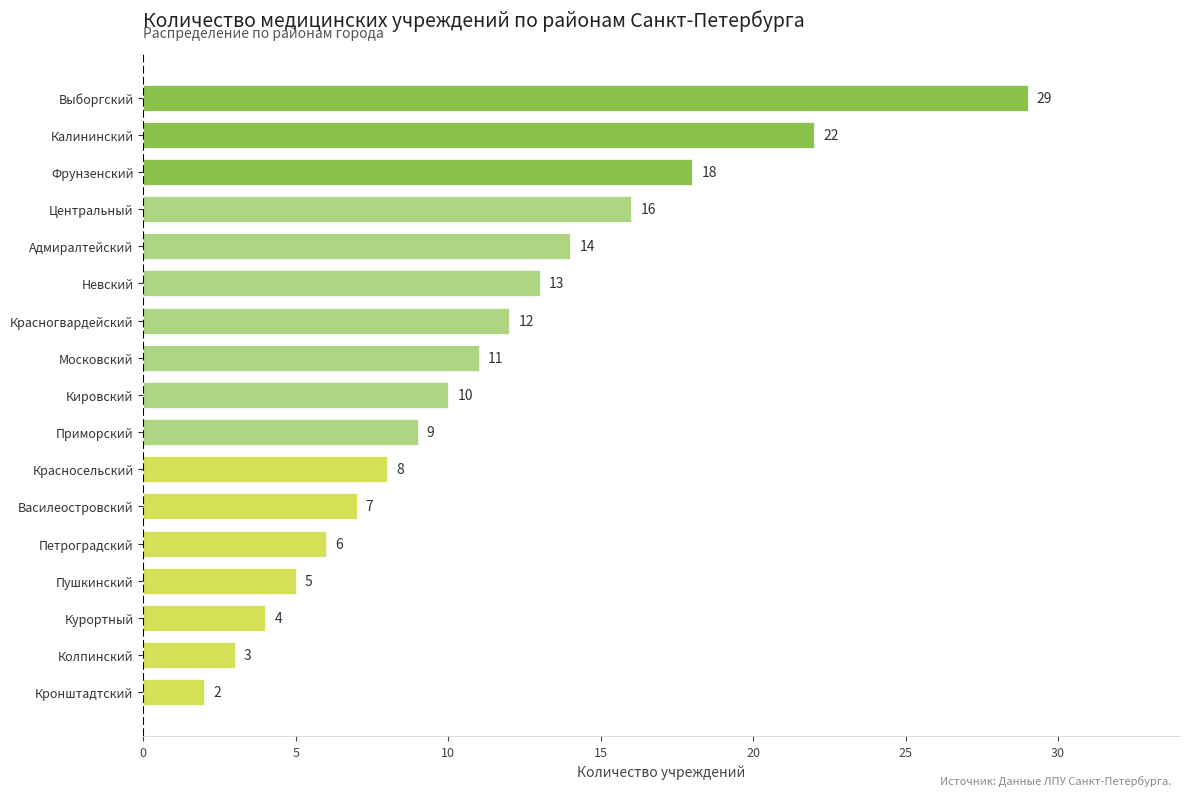

Reading bottom to top, list all the values displayed in this chart.

2	3	4	5	6	7	8	9	10	11	12	13	14	16	18	22	29